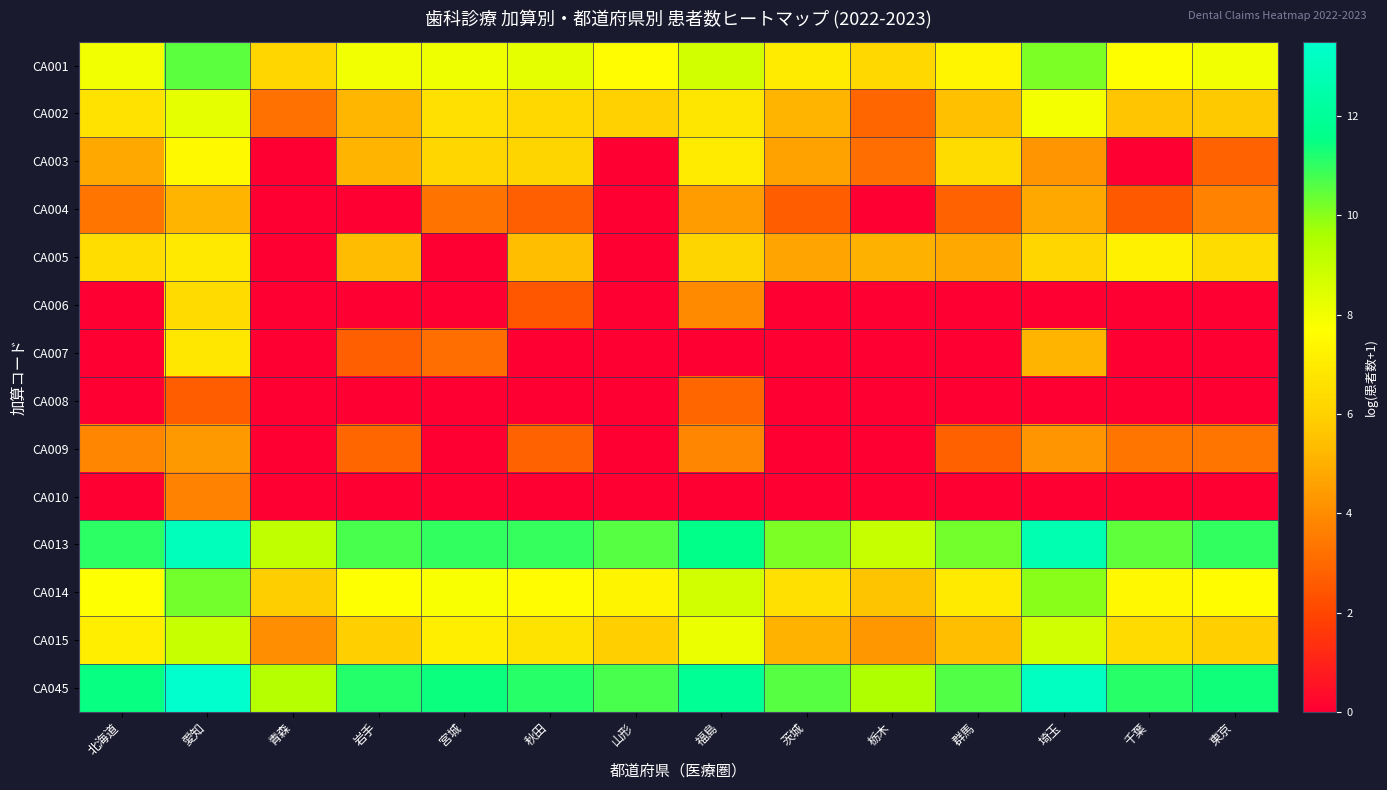

Rank the series at 宮城 from highest to lowest value.

CA045, CA013, CA001, CA014, CA015, CA002, CA003, CA004, CA007, CA005, CA006, CA008, CA009, CA010